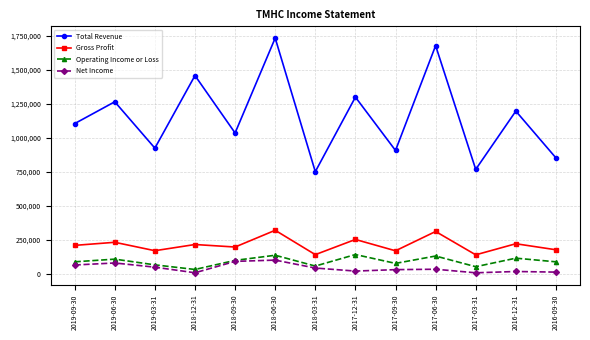

What is the greatest value displayed?

1733200